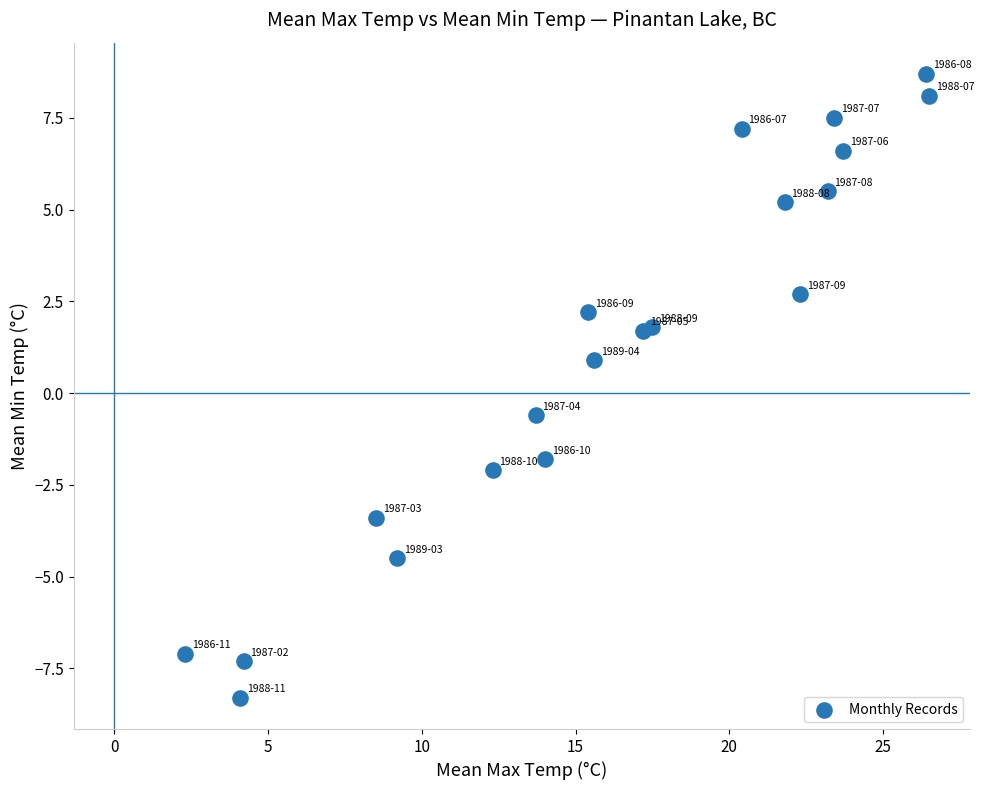

What is the range of X values (max minus min)?

24.2